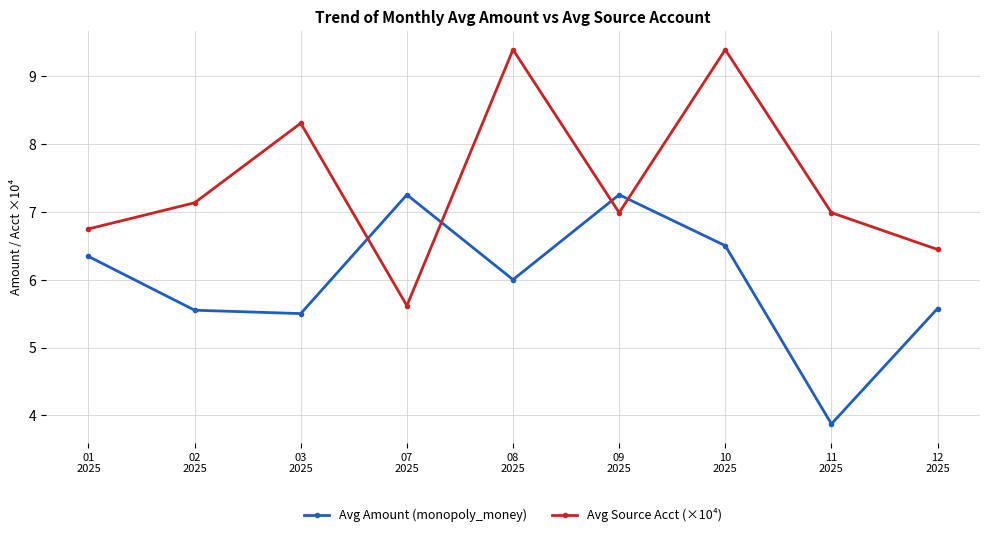

What is the sum of all Avg Amount (monopoly_money) values?

53.8